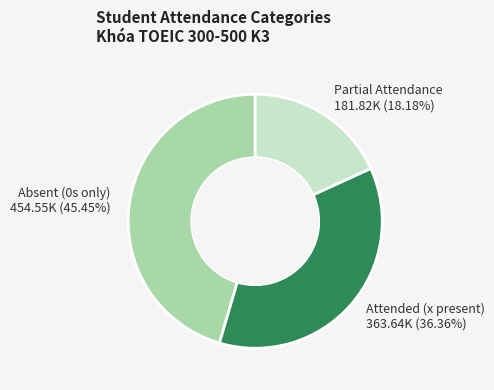

What is the ratio of the value at Partial Attendance 181.82K (18.18%) to the value at Attended (x present) 363.64K (36.36%)?

0.5